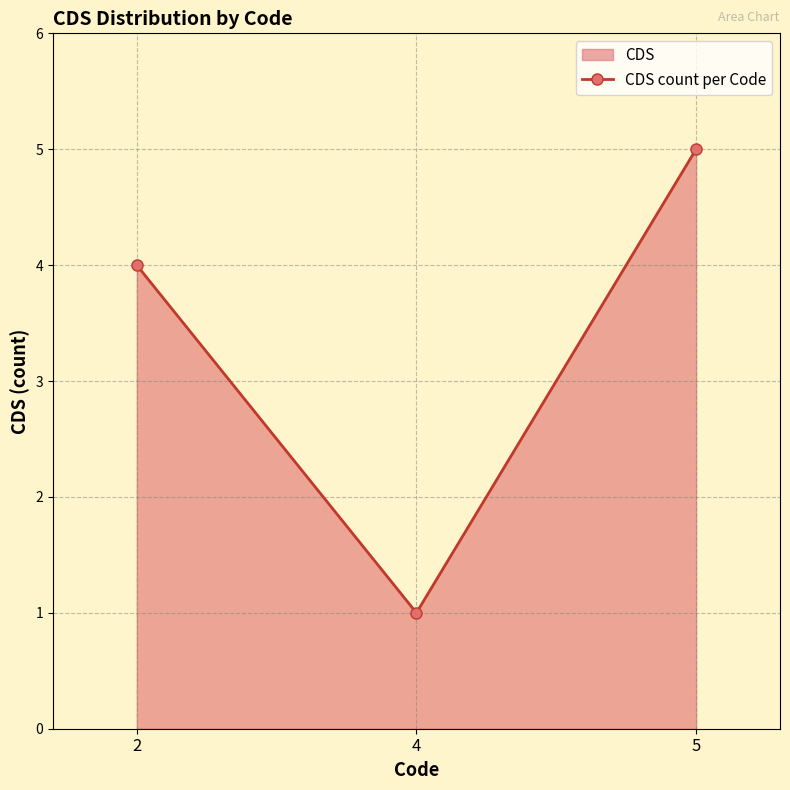

Rank the categories by value from lowest to highest.

4, 2, 5